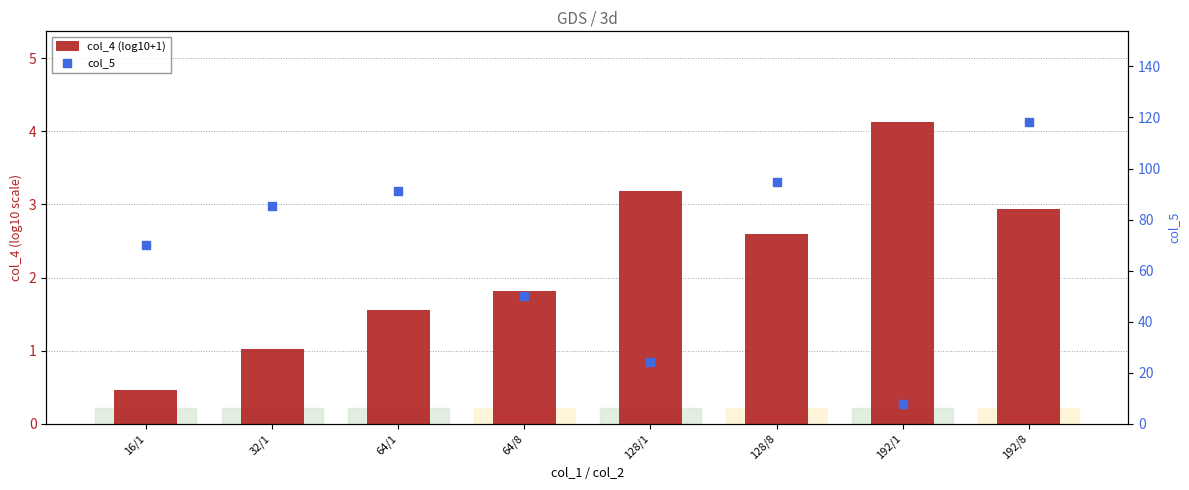

Which series reaches the maximum Y coordinate?

col_5